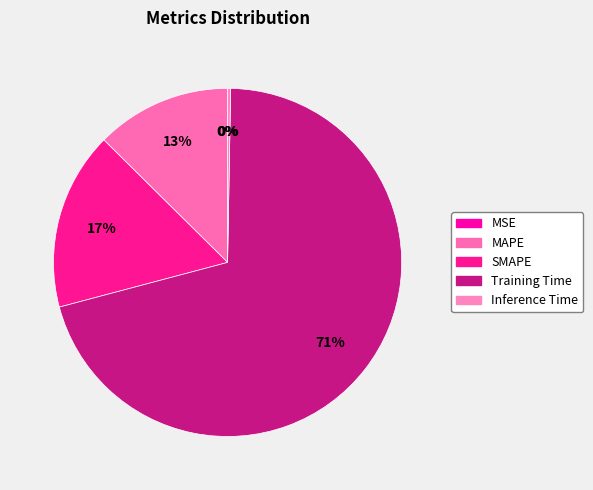

How many segments does this pie chart have?

5